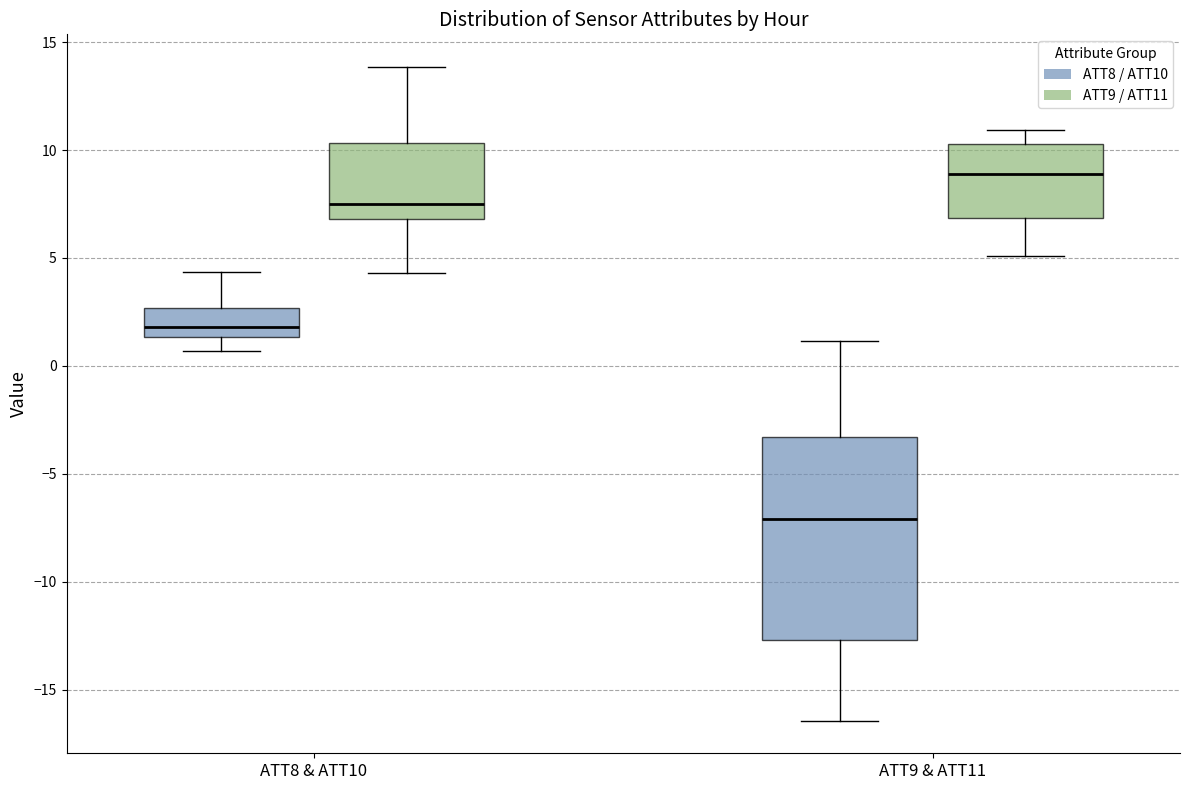

Where is the upper edge of the box for ATT8 & ATT10 (ATT8 / ATT10) on the y-axis? The values are not printed on the chart, so give them approximately, as read against the axis.

2.5